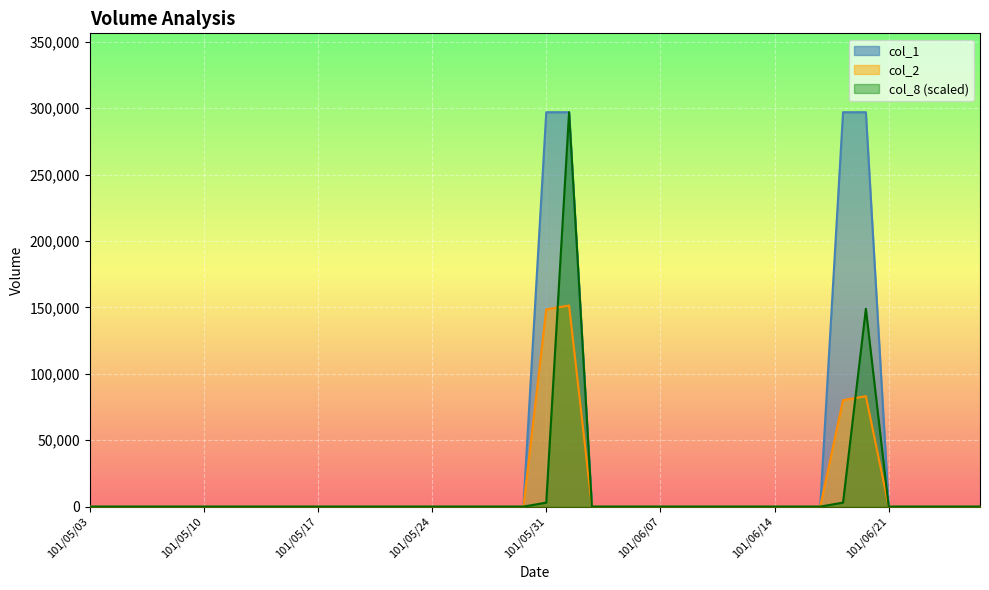

Between 101/06/22 and 101/06/25, which series saw the biggest shift?

col_1